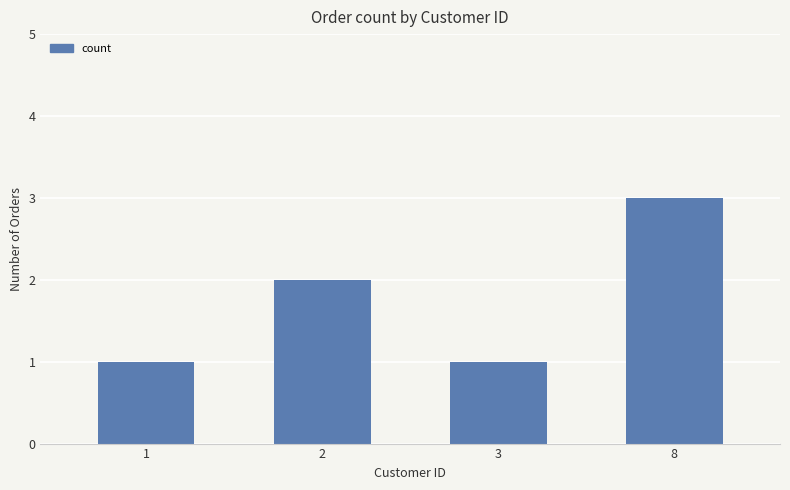

How many data points are less than 2?

2